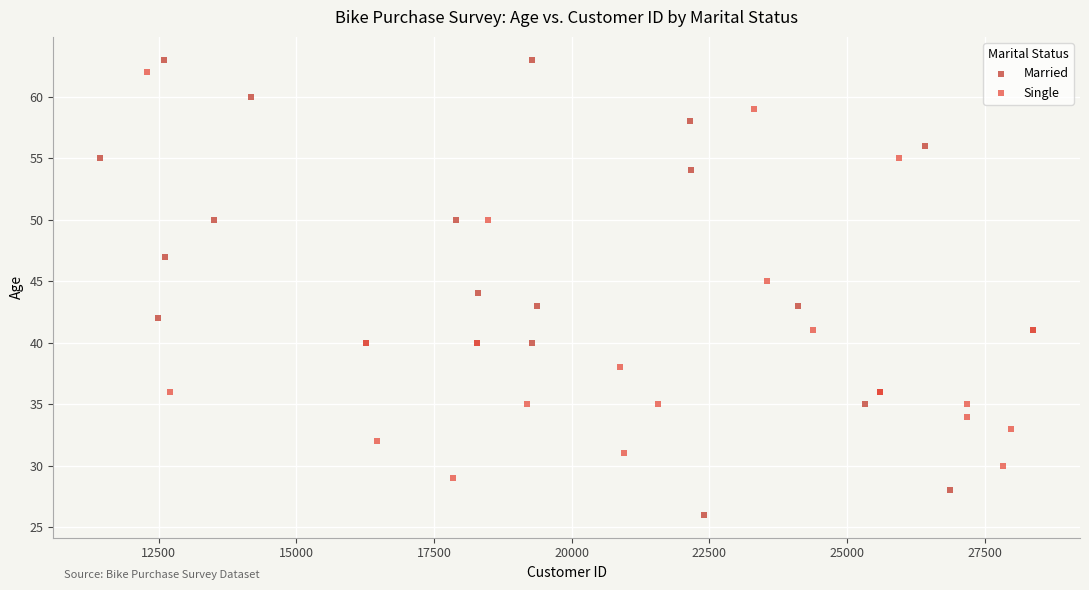

Which series has the widest spread of Y values?

Married